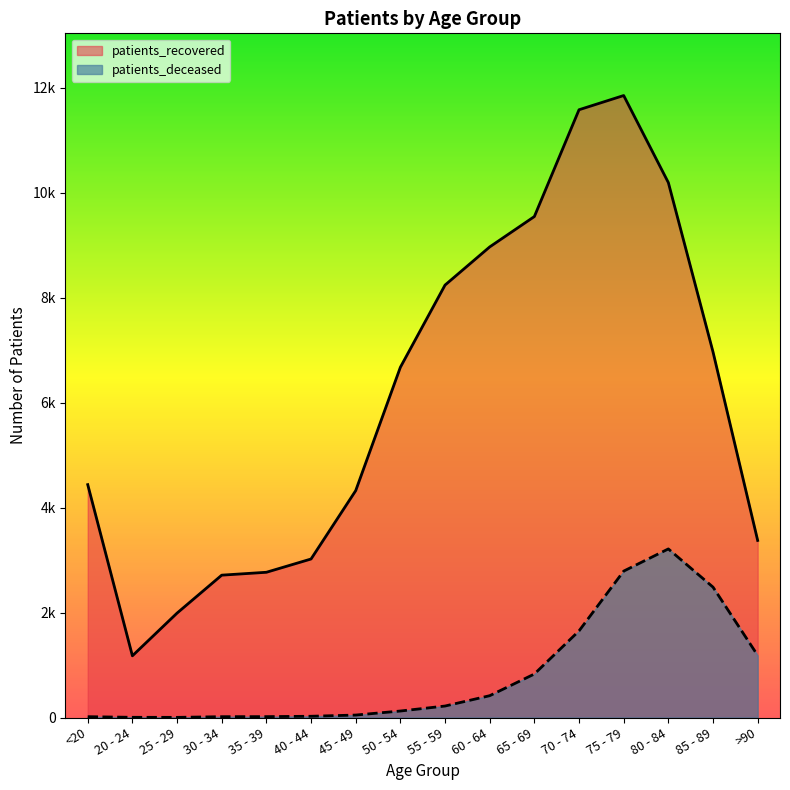

How many lines are shown in the chart?

2